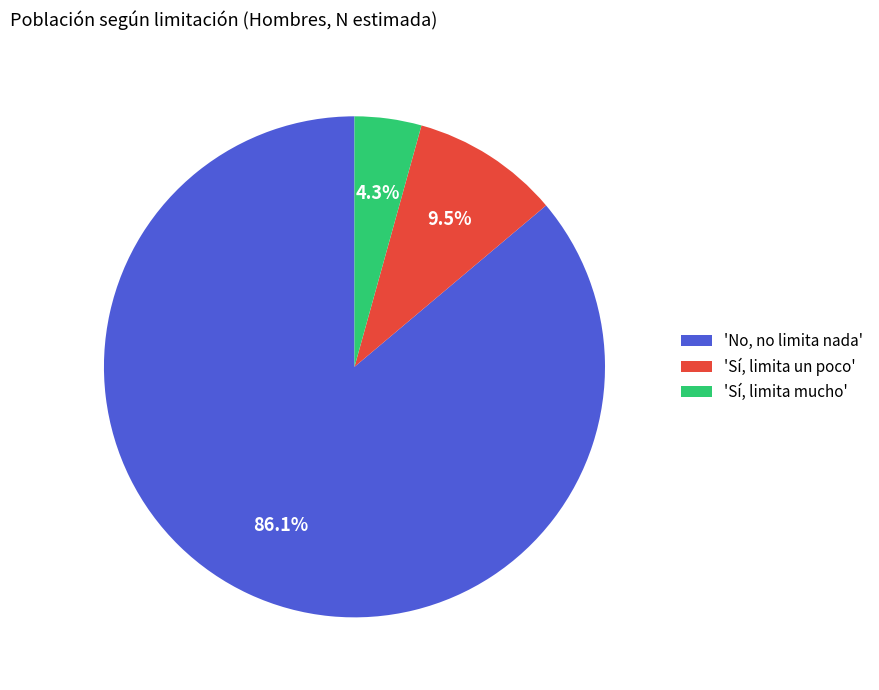

Between 'Sí, limita un poco' and 'Sí, limita mucho', which is larger?

'Sí, limita un poco'